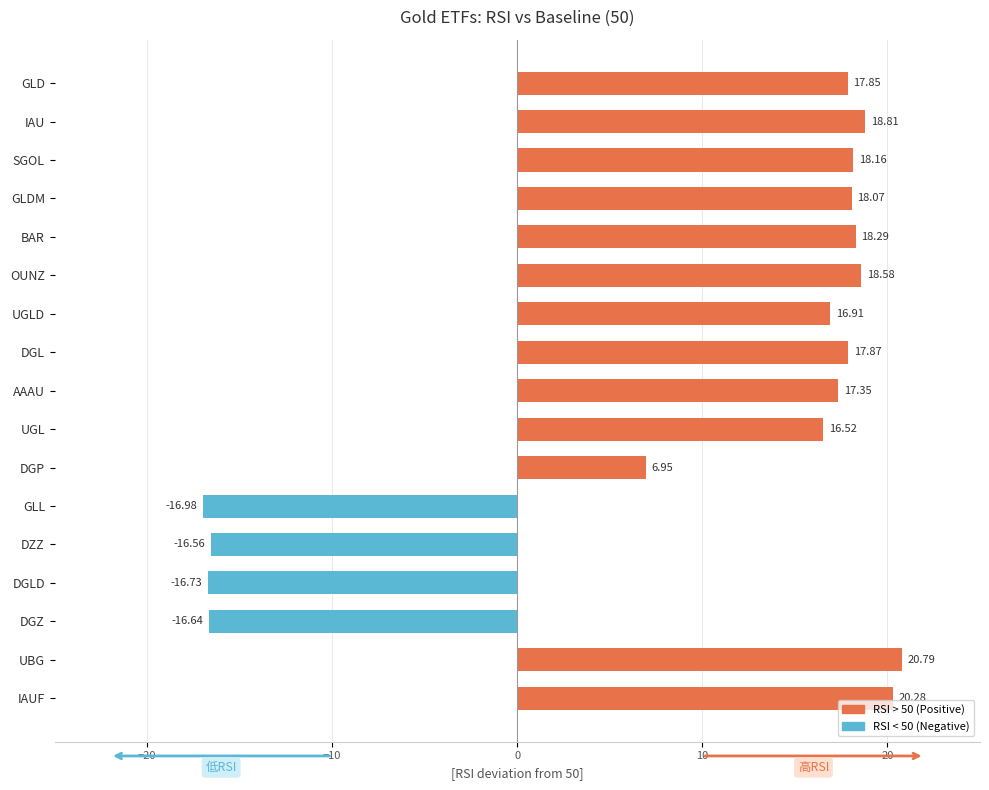

At which category does the chart reach its minimum across all series?

GLL